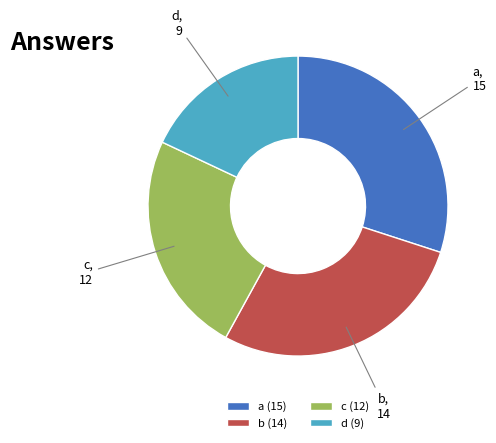

Between b and c, which is larger?

b